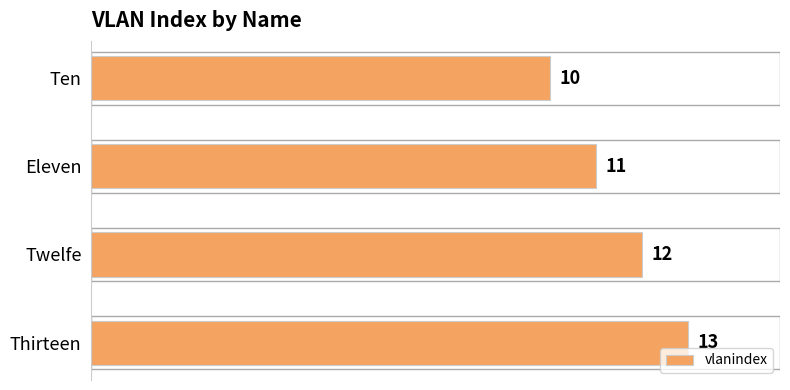

At which label is the value closest to 11?

Eleven